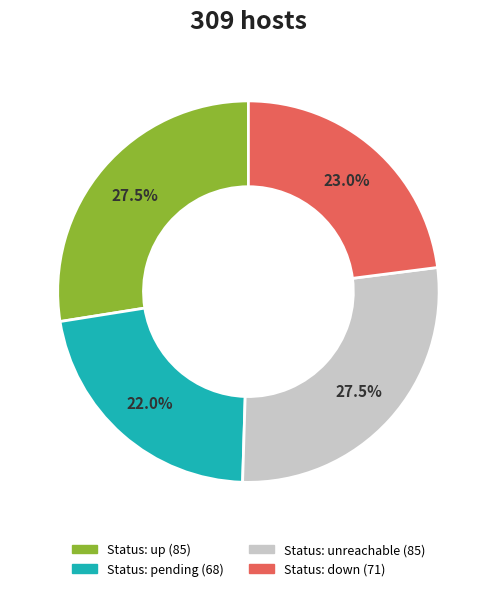

Is there a majority slice in this chart?

No